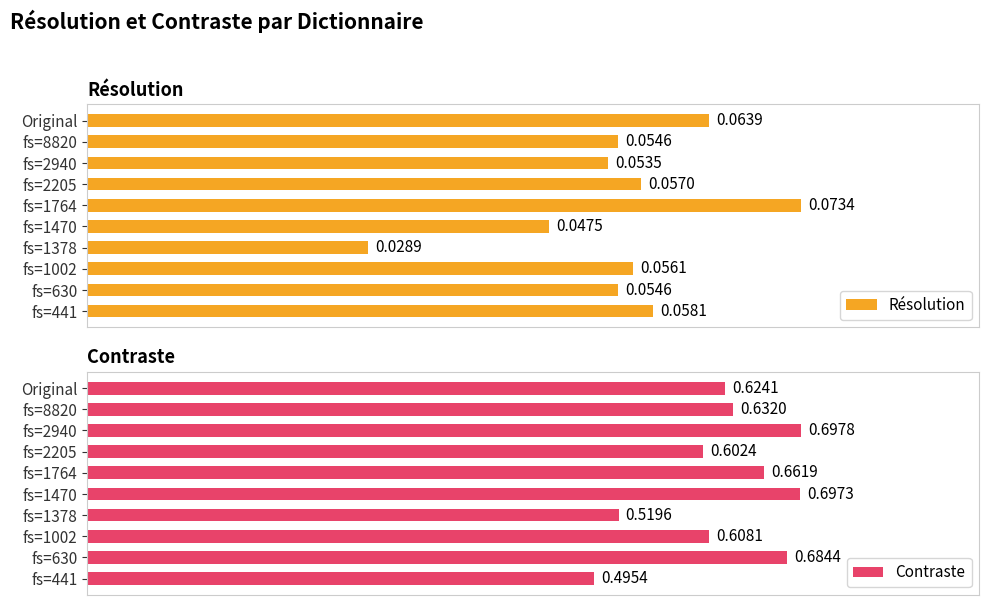

List the labels in order of Contraste value, smallest first.

fs=441, fs=1378, fs=2205, fs=1002, Original, fs=8820, fs=1764, fs=630, fs=1470, fs=2940